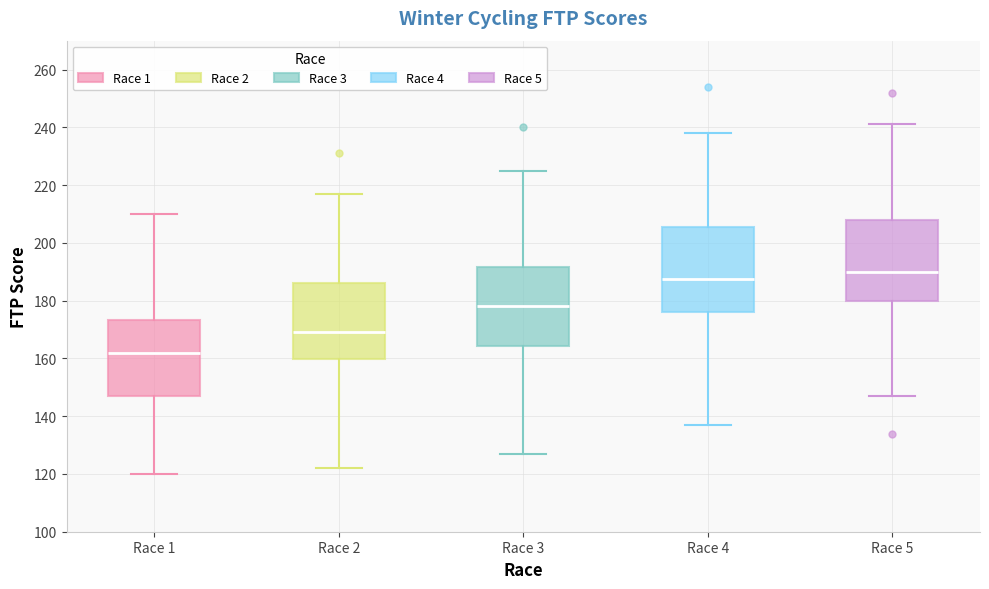

Which box has the lowest median line?

Race 1